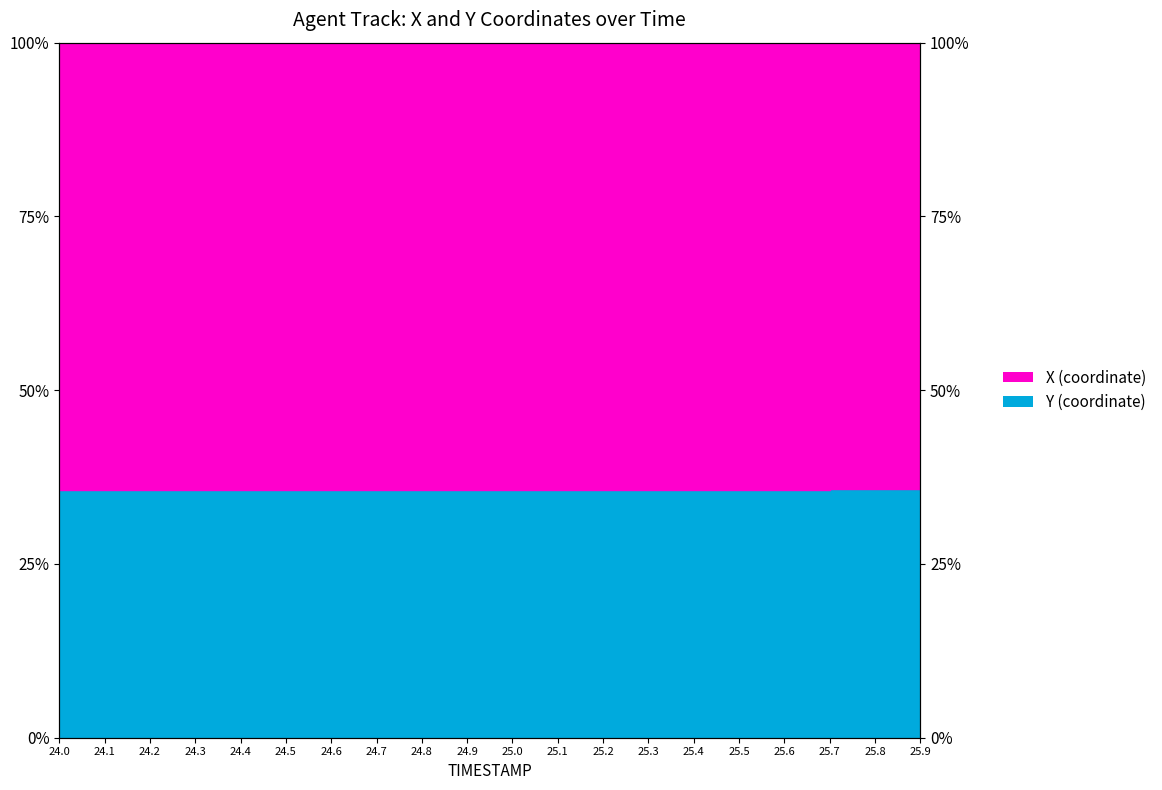

Approximately how many times larger is the value at 25.1 compared to 25.4?

1.0